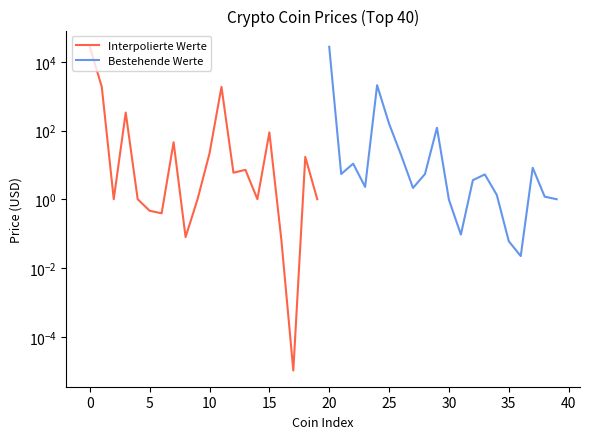

Which series has the largest total across all categories?

Interpolierte Werte